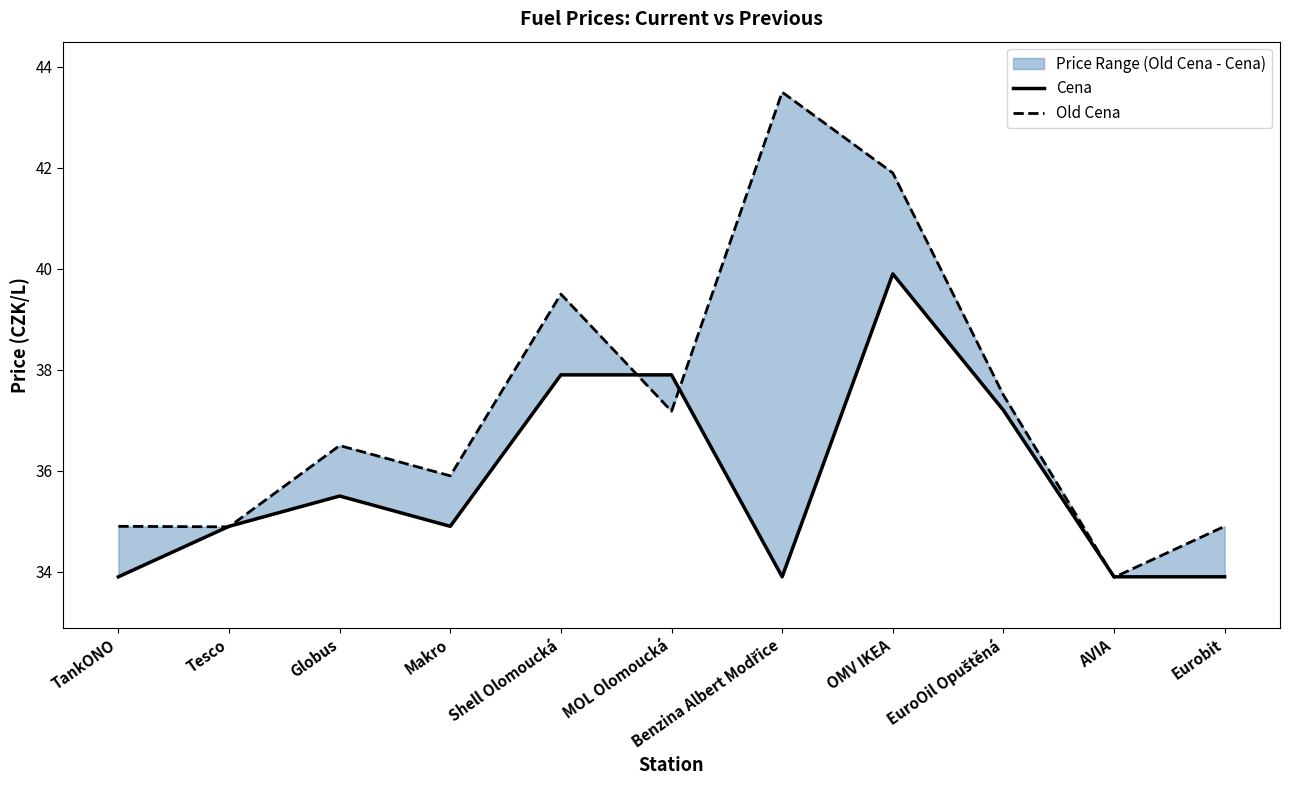

True or false: Old Cena and Cena intersect in this chart.

True